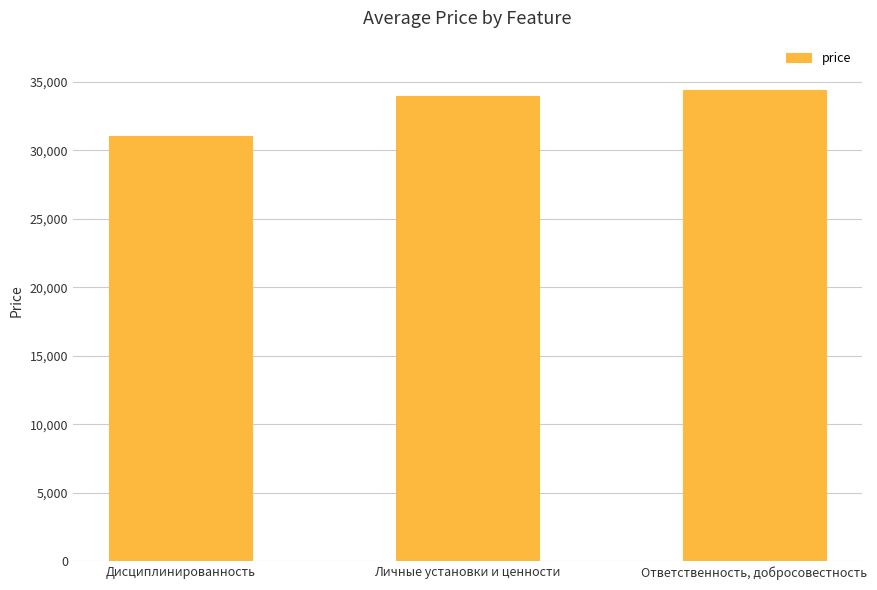

How many bars are there in total?

3